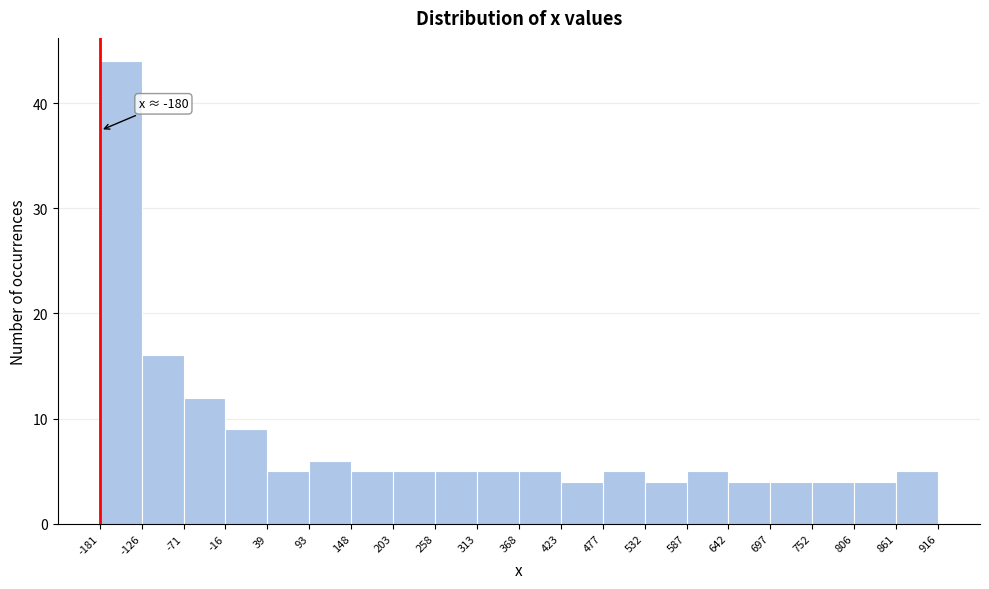

Over which range of the x-axis is the bar tallest?

-181 to -126